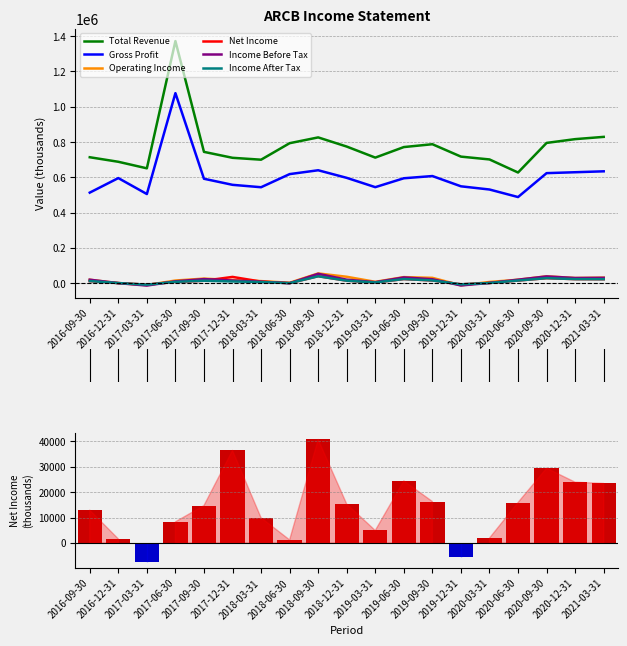

What is the sum of the Net Income values at 2019-03-31 and 2020-06-30?

20800